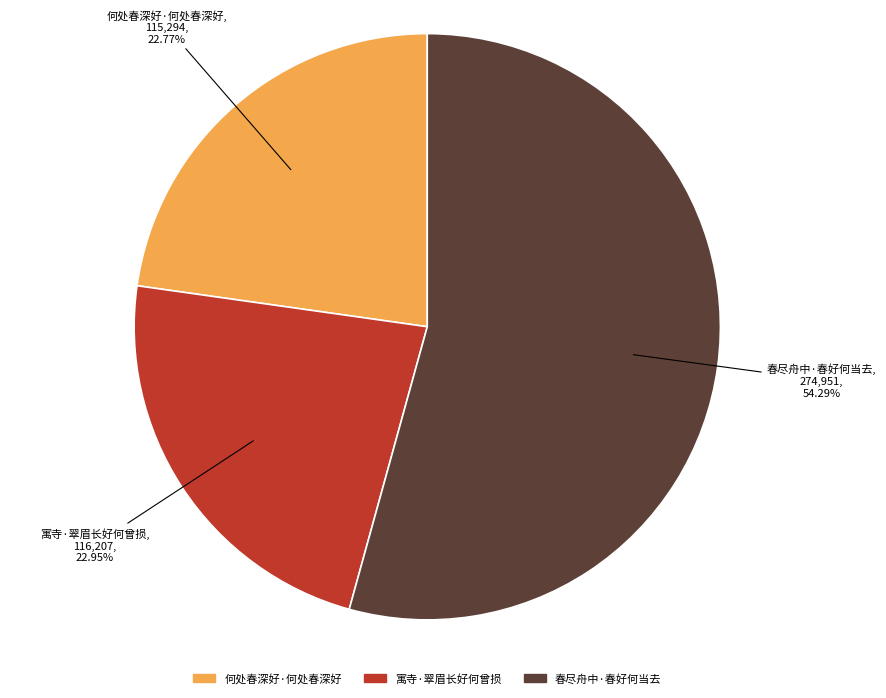

What percentage do 何处春深好·何处春深好 and 春尽舟中·春好何当去 together represent?

77.1%